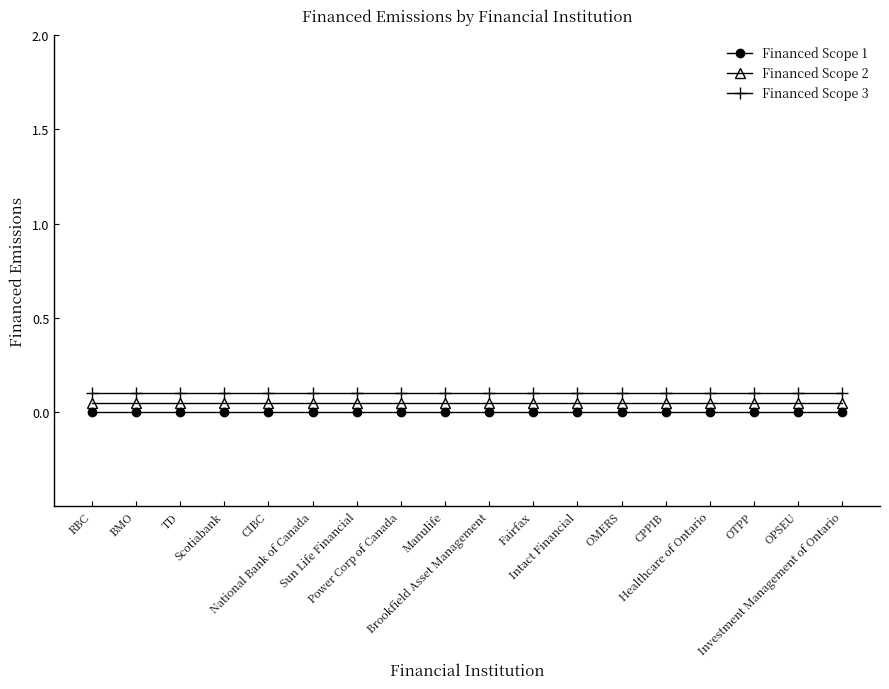

True or false: Financed Scope 1 and Financed Scope 3 cross at least once.

False